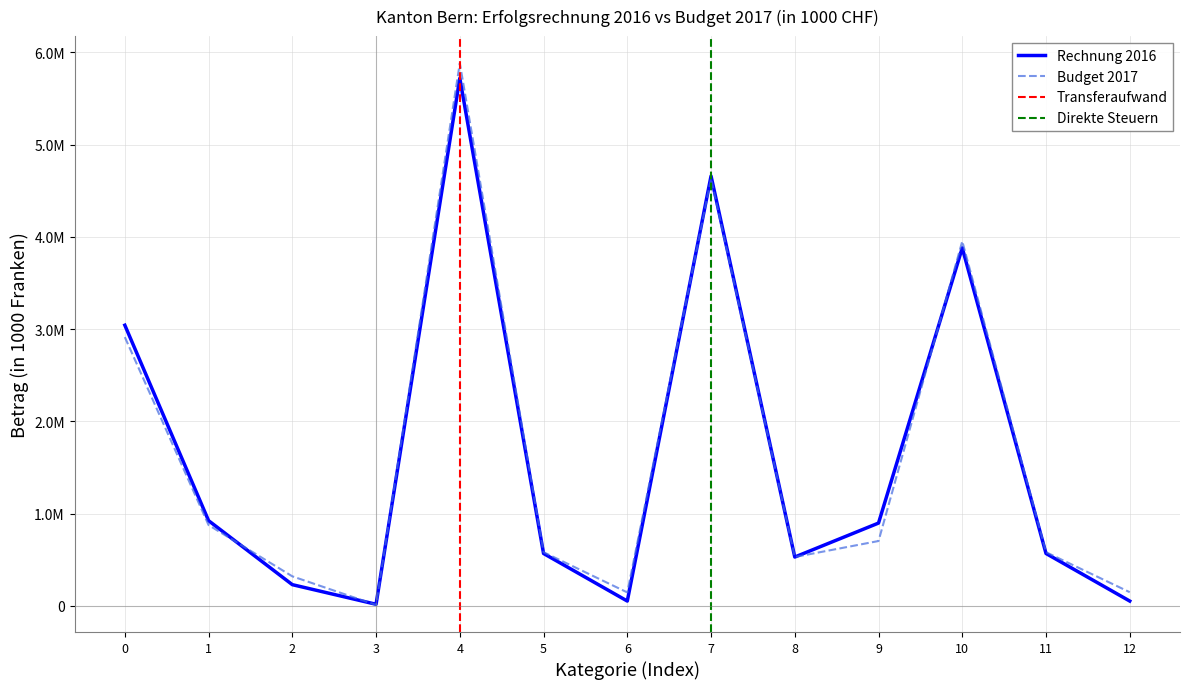

Count the number of categories in the chart.

13